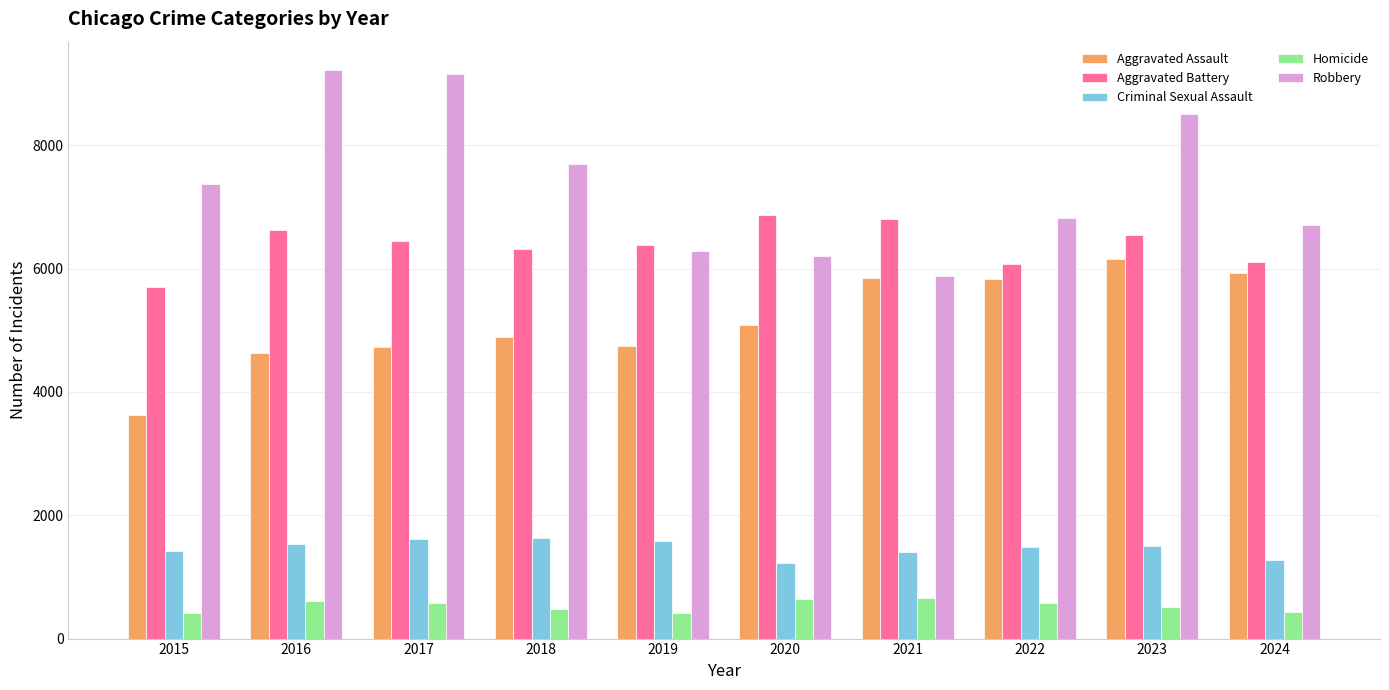

What is the highest value of the Aggravated Assault series?

6159